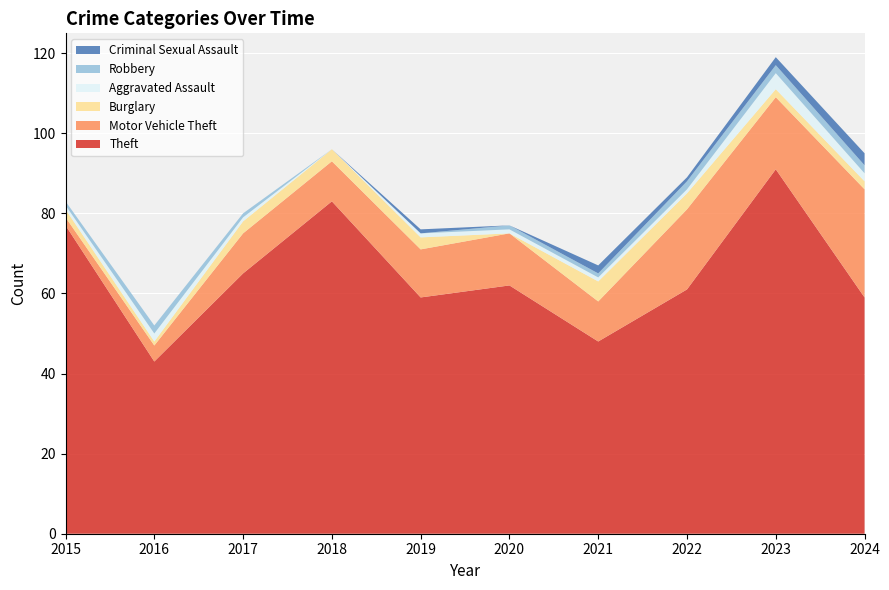

Reading left to right, list all the values displayed in this chart.

Theft: 2015=77	2016=43	2017=65	2018=83	2019=59	2020=62	2021=48	2022=61	2023=91	2024=59
Motor Vehicle Theft: 2015=2	2016=4	2017=10	2018=10	2019=12	2020=13	2021=10	2022=20	2023=18	2024=27
Burglary: 2015=2	2016=1	2017=3	2018=3	2019=3	2020=0	2021=5	2022=4	2023=2	2024=2
Aggravated Assault: 2015=1	2016=2	2017=1	2018=0	2019=1	2020=1	2021=1	2022=1	2023=4	2024=2
Robbery: 2015=1	2016=2	2017=1	2018=0	2019=0	2020=1	2021=1	2022=2	2023=2	2024=2
Criminal Sexual Assault: 2015=0	2016=0	2017=0	2018=0	2019=1	2020=0	2021=2	2022=1	2023=2	2024=3